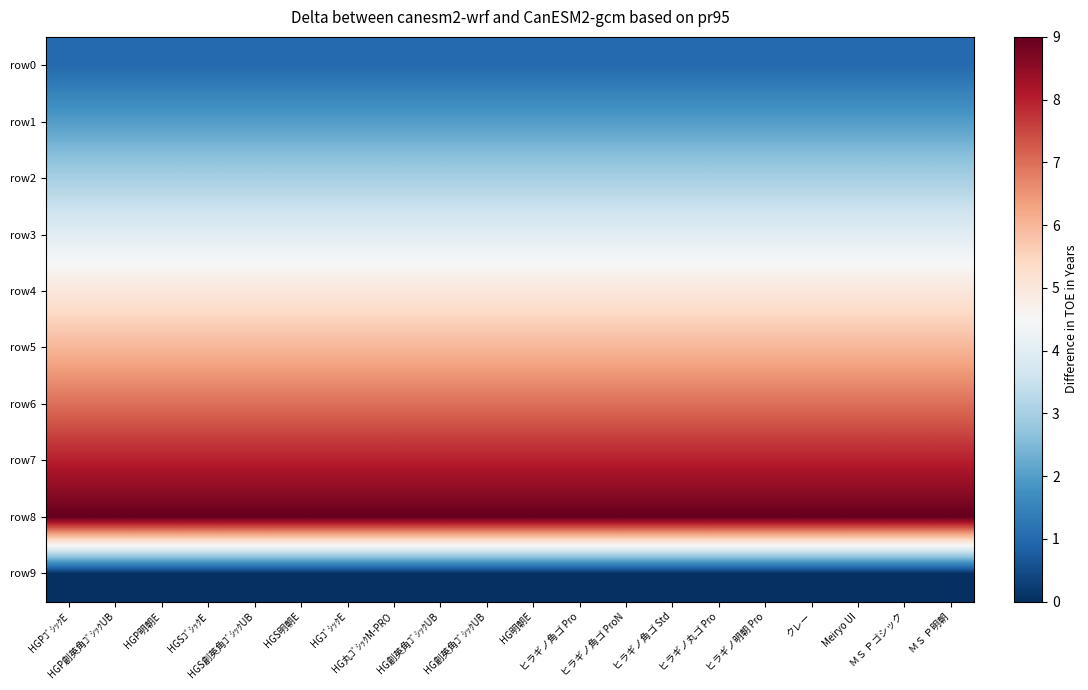

Count the number of data series in this chart.

10